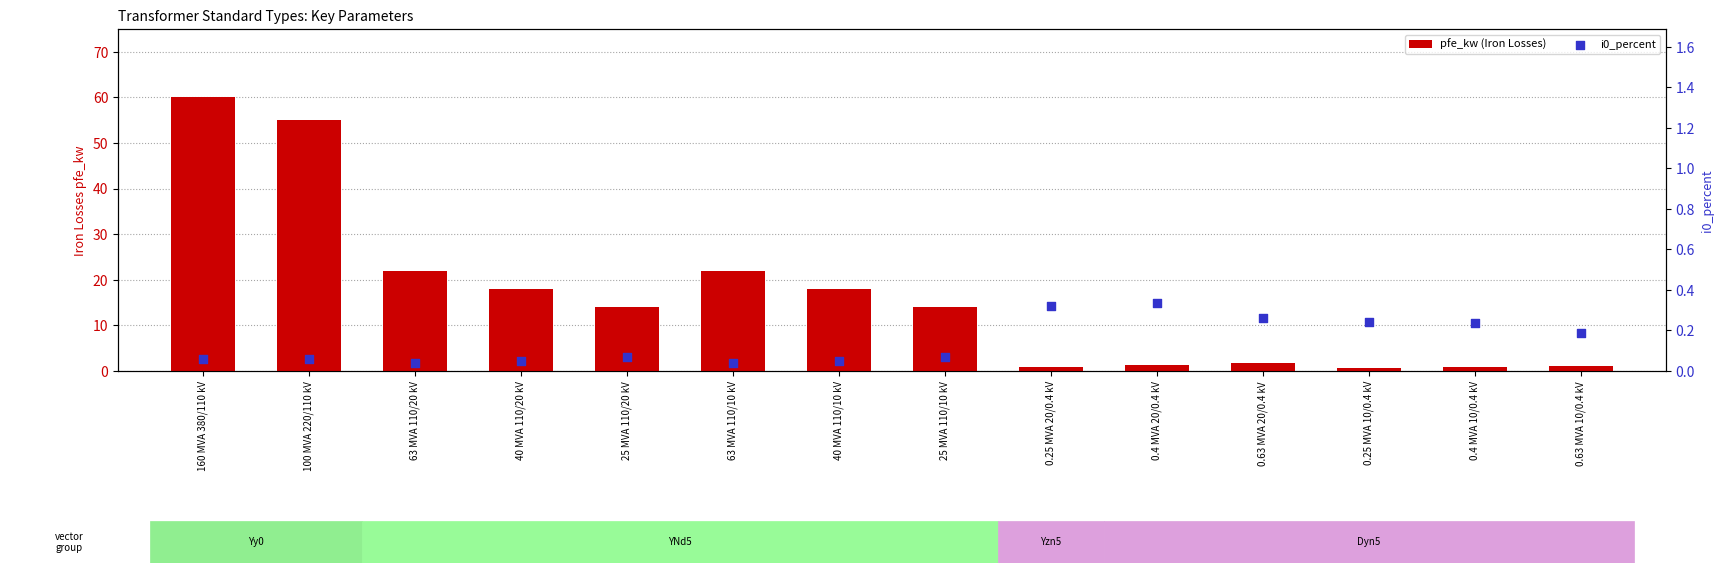

Which series has the largest Y range (max minus min)?

pfe_kw (Iron Losses)